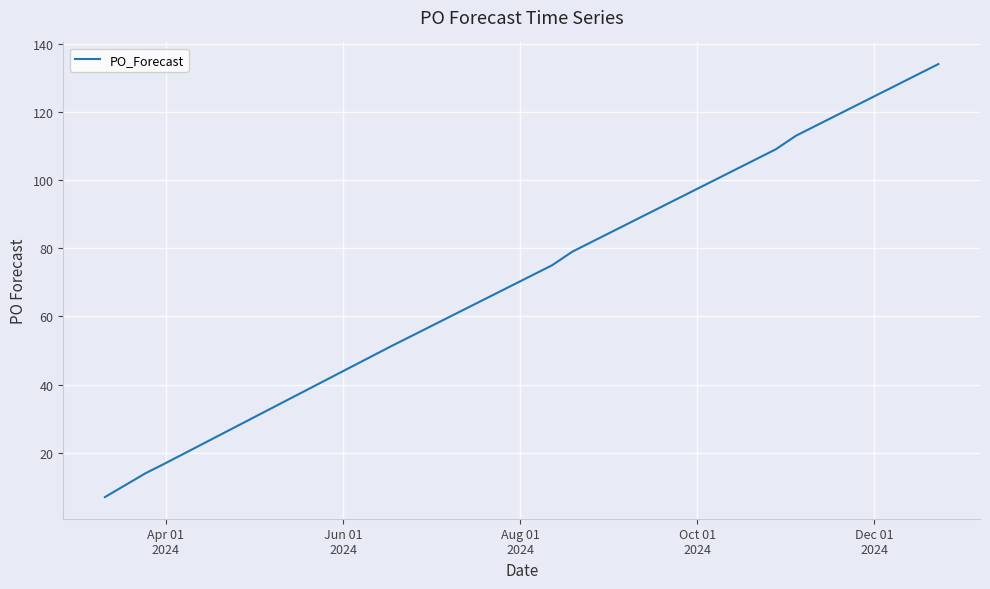

Is this an area chart (filled region under the line)?

No